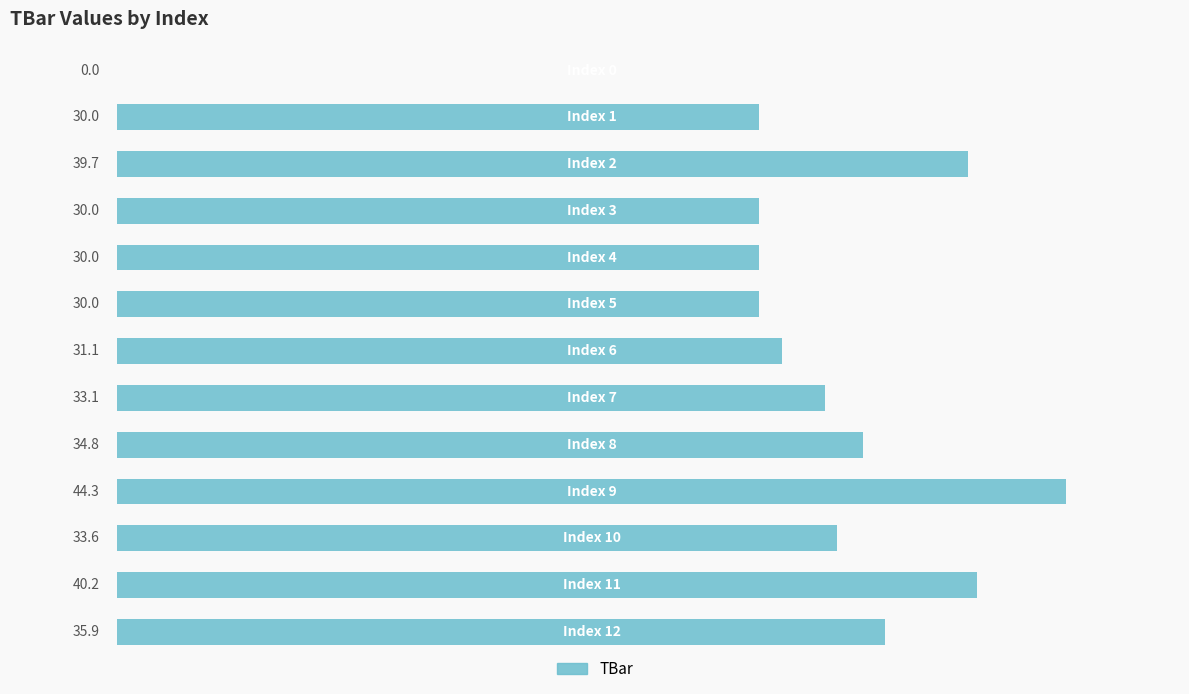

How many categories are shown in the chart?

13